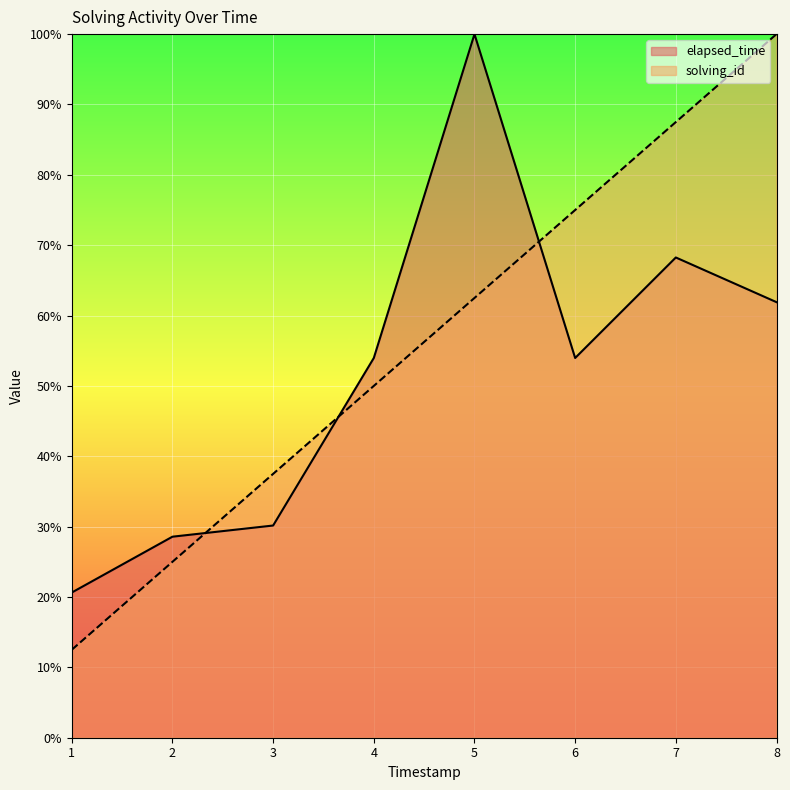

How many intersections are there between elapsed_time and solving_id?

3